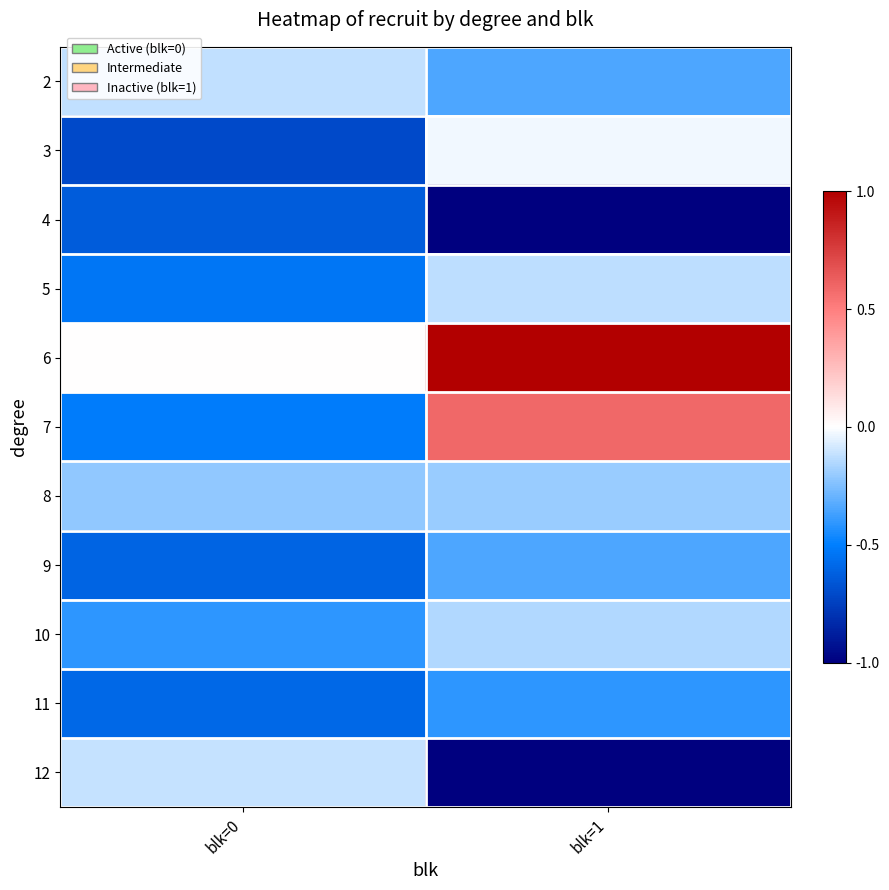

At how many categories does at least one series exceed 0?

2